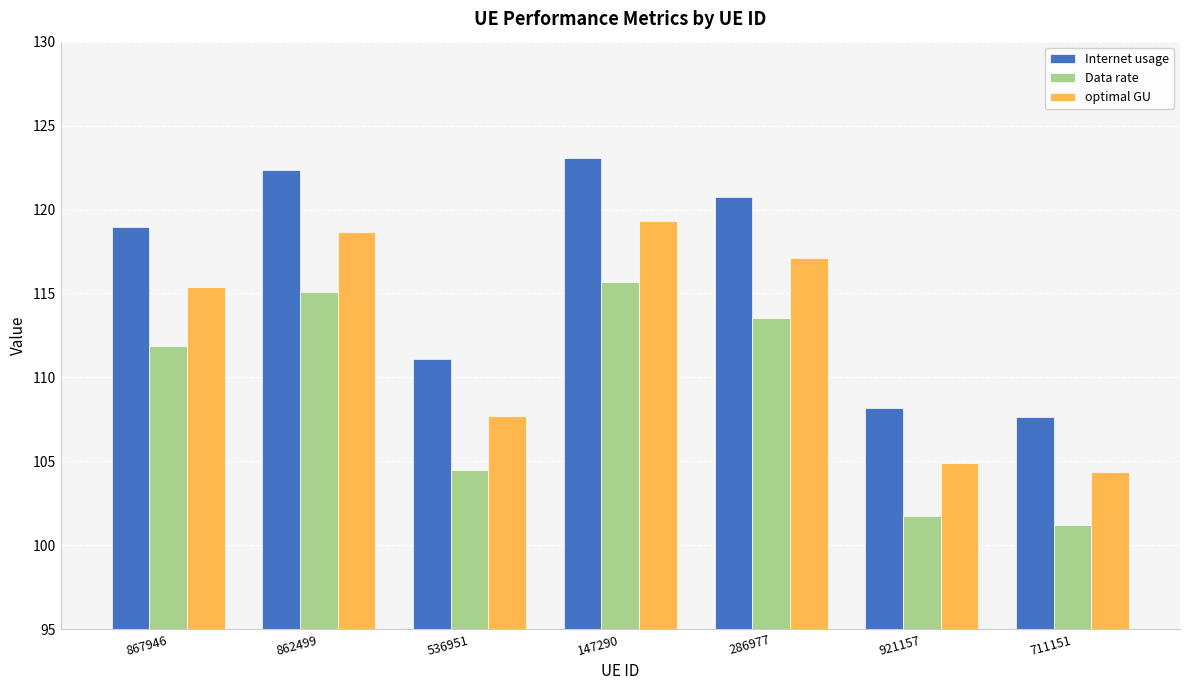

What is the difference between the highest and lowest values at 536951?

6.6